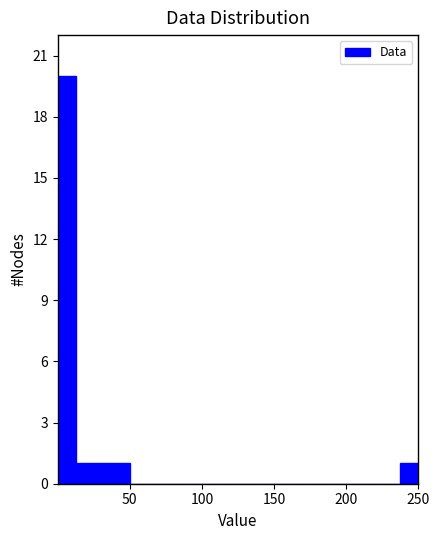

Read against the x-axis, roughly where is the centre of the tallest bar?

5